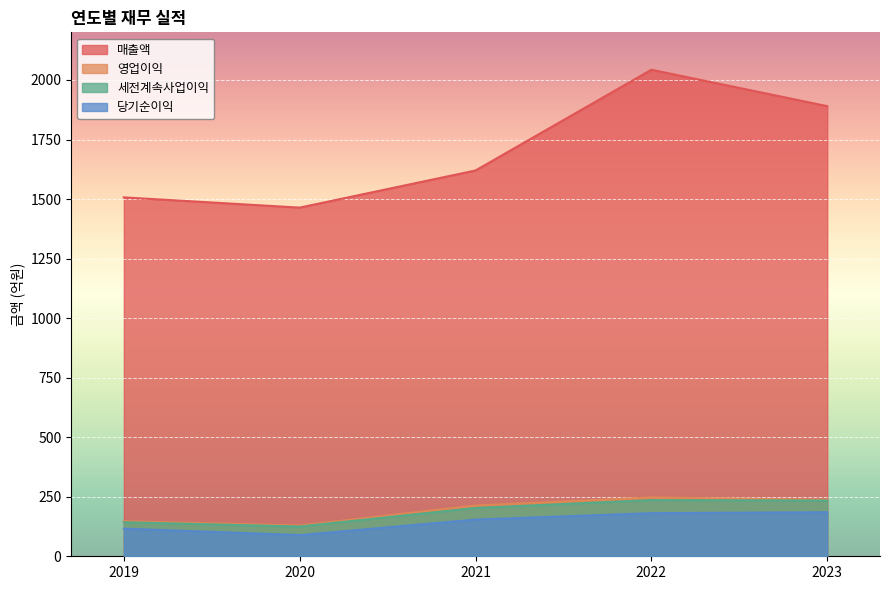

Which series has the widest spread of values?

매출액